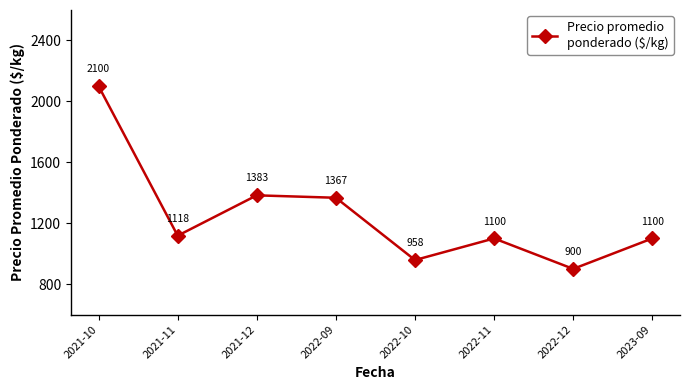

The chart shows a value of 958 at 2022-10. True or false?

True